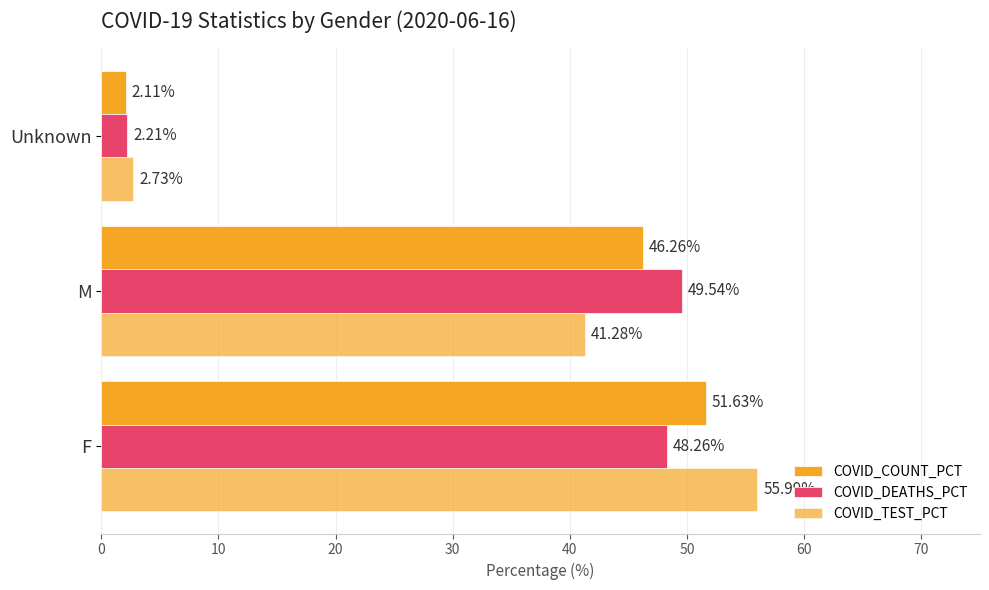

How many categories are shown in the chart?

3